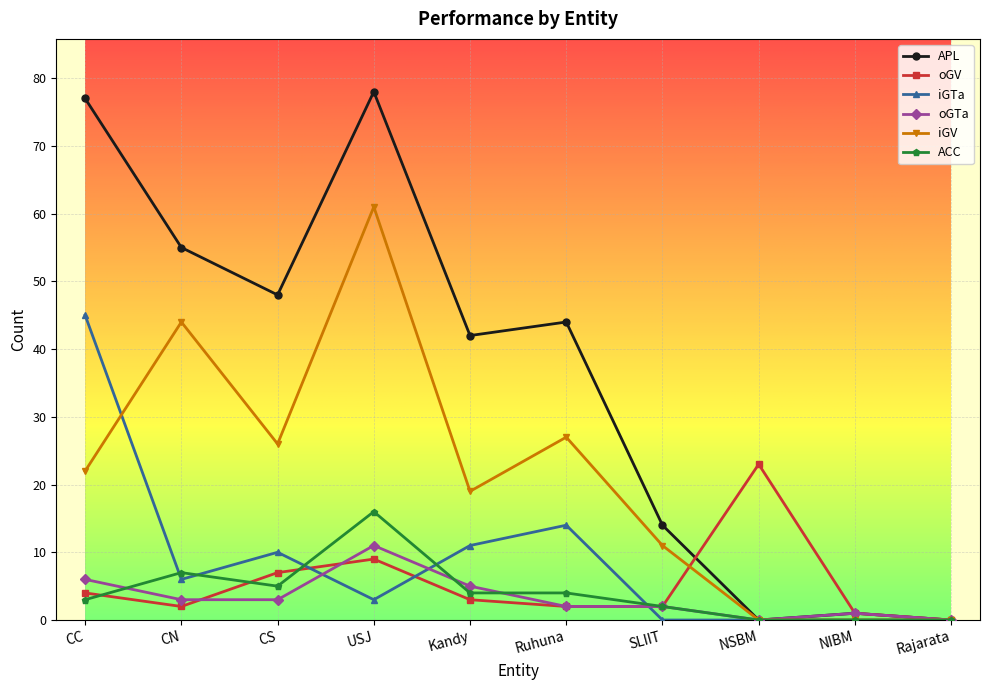

What is the difference between the highest and lowest values at SLIIT?

14